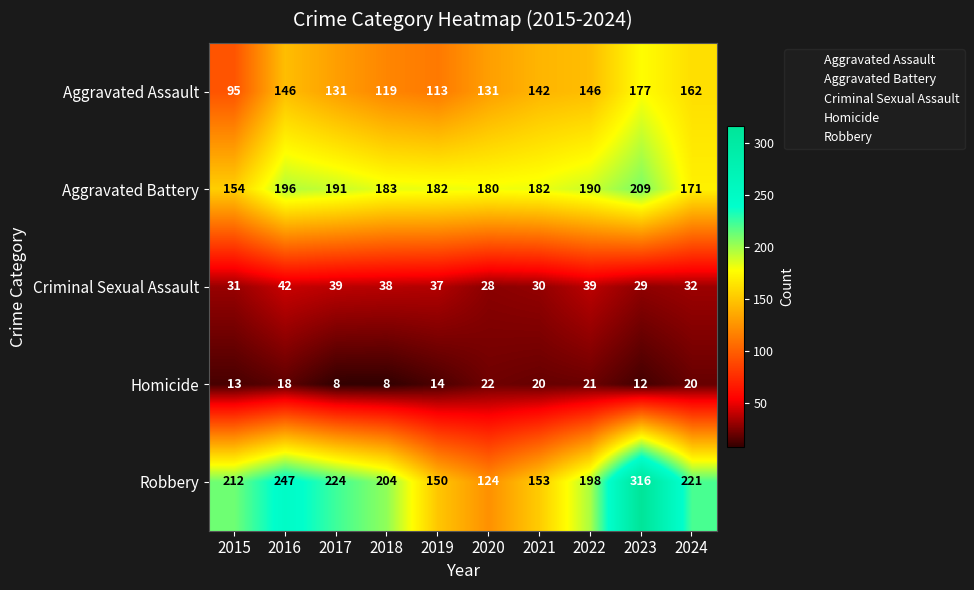

What is the total value across all series at 2017?

593